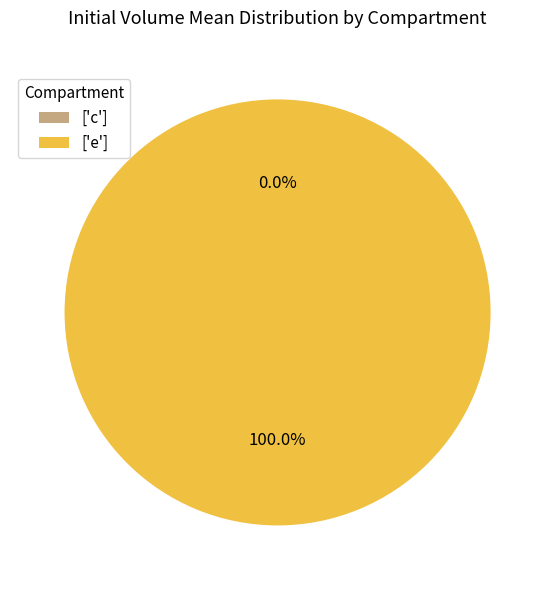

To the nearest percent, what is the combined percentage of c and e?

100%